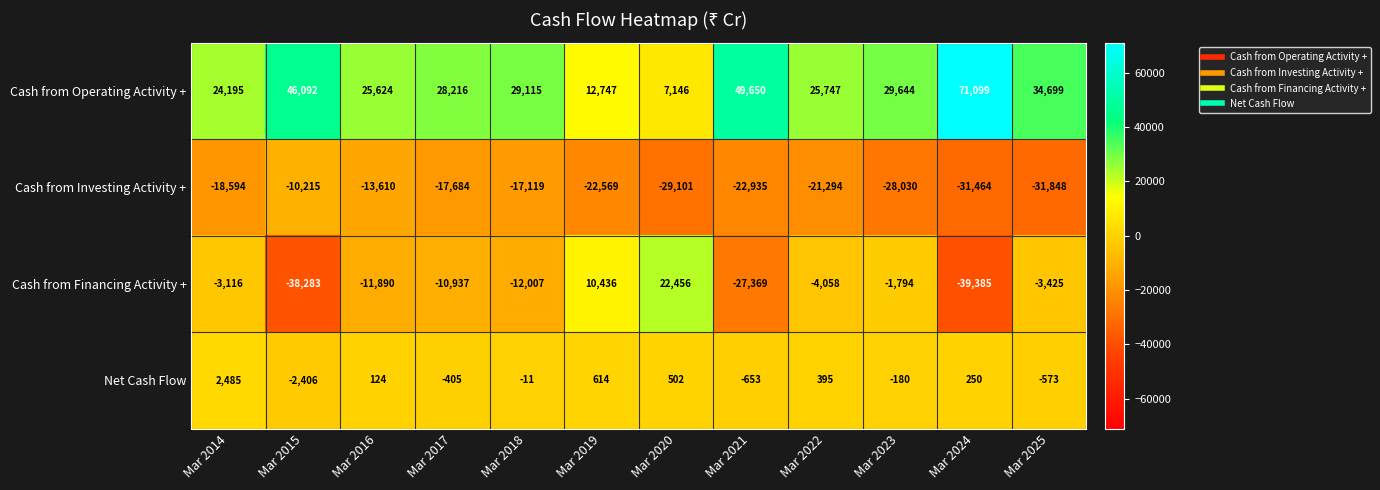

What is the difference between the highest and lowest values at Mar 2015?

84375